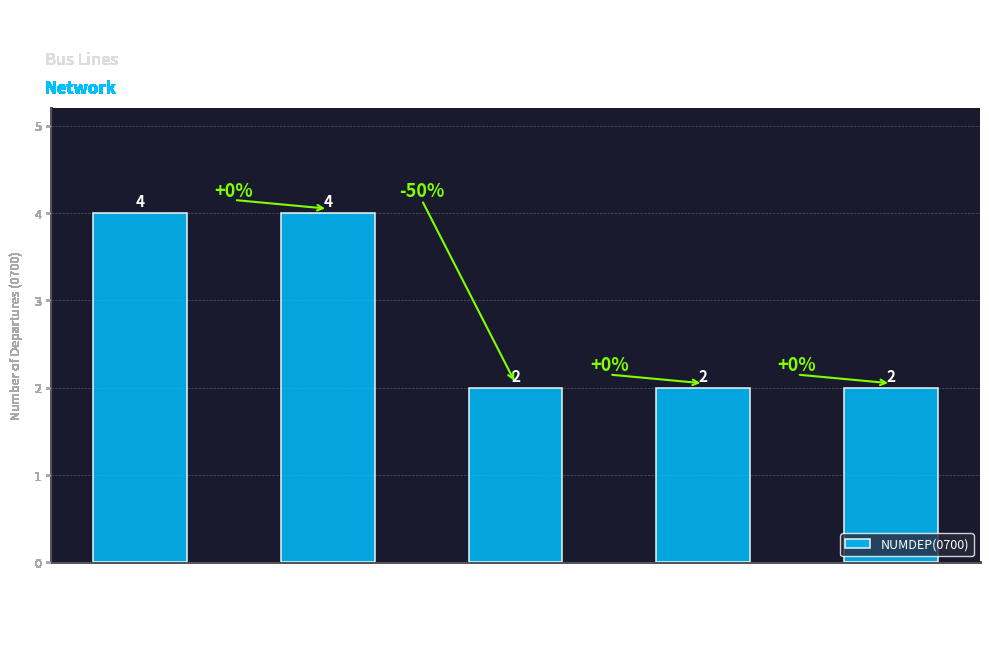

What is the greatest value displayed?

4